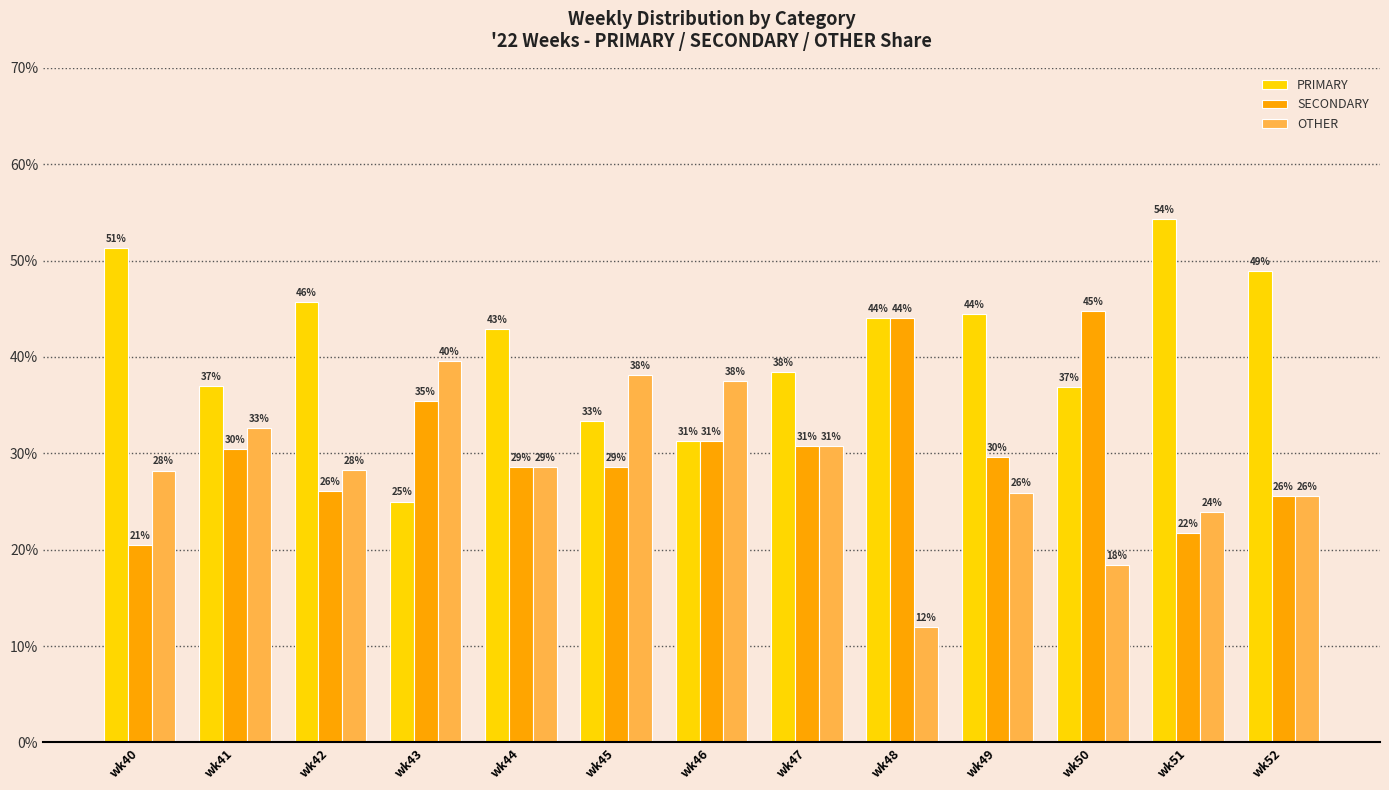

How many bars are there in each group?

3